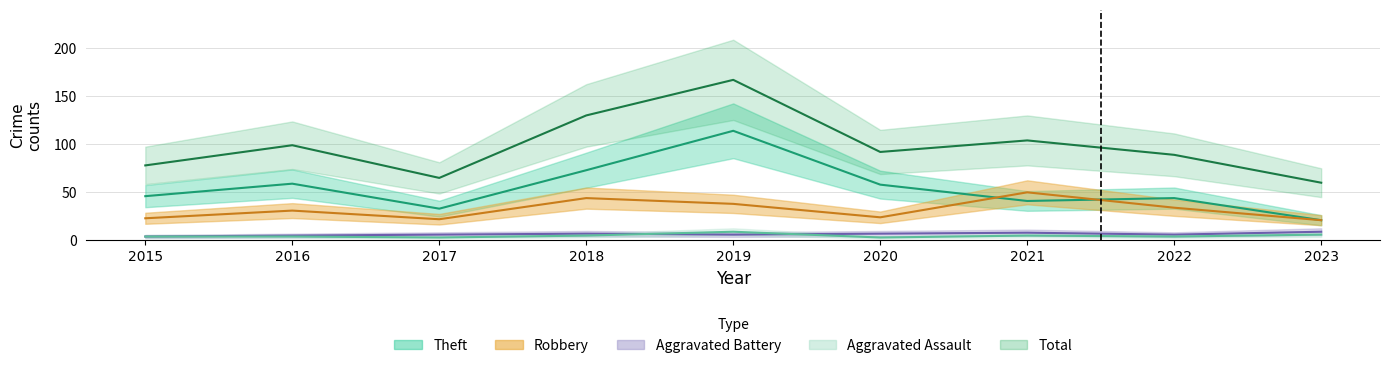

What is the difference between the highest and lowest values at 2020?

89